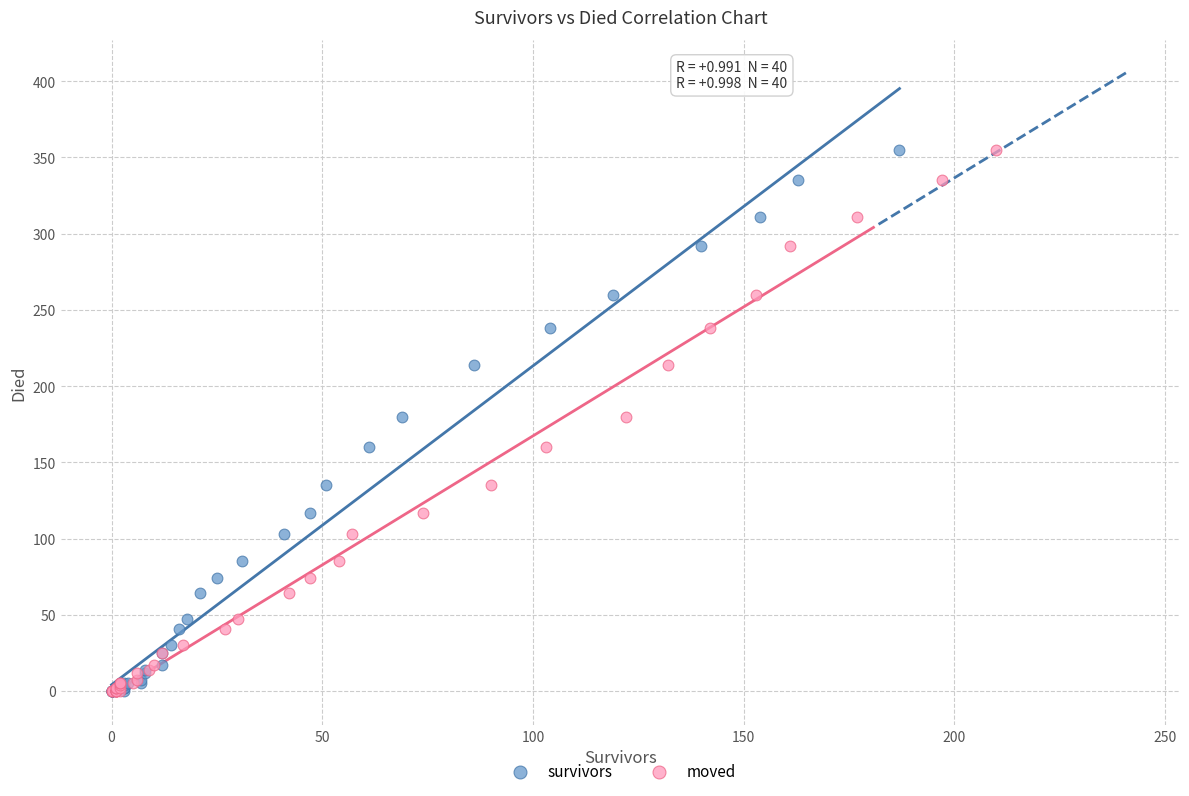

What are all the series names shown in the legend?

survivors, moved